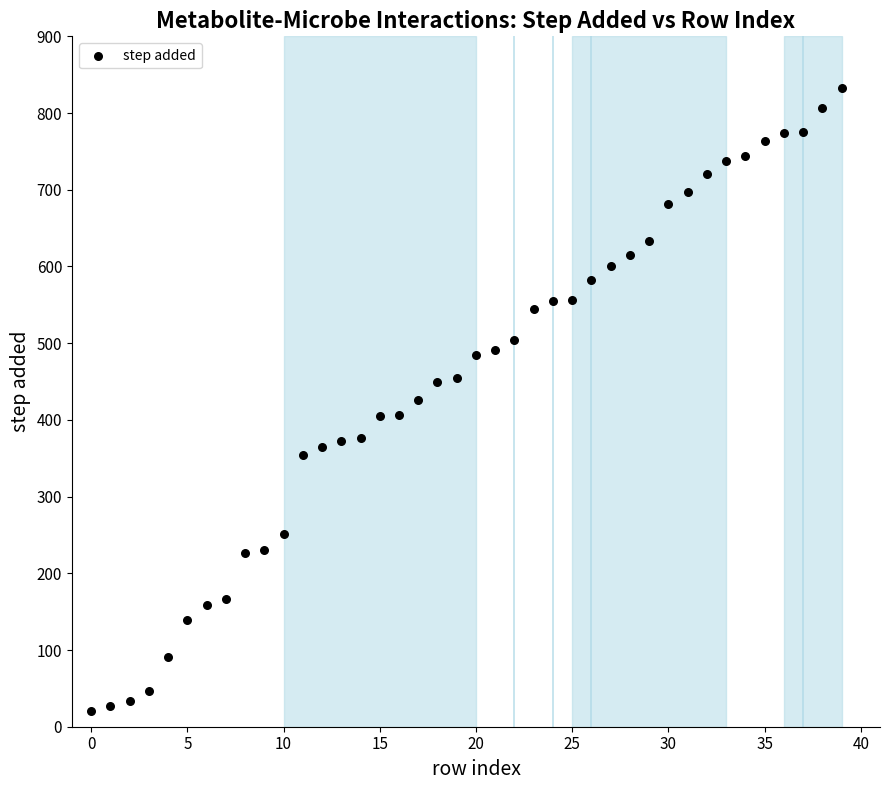

What is the range of Y values (max minus min)?

813